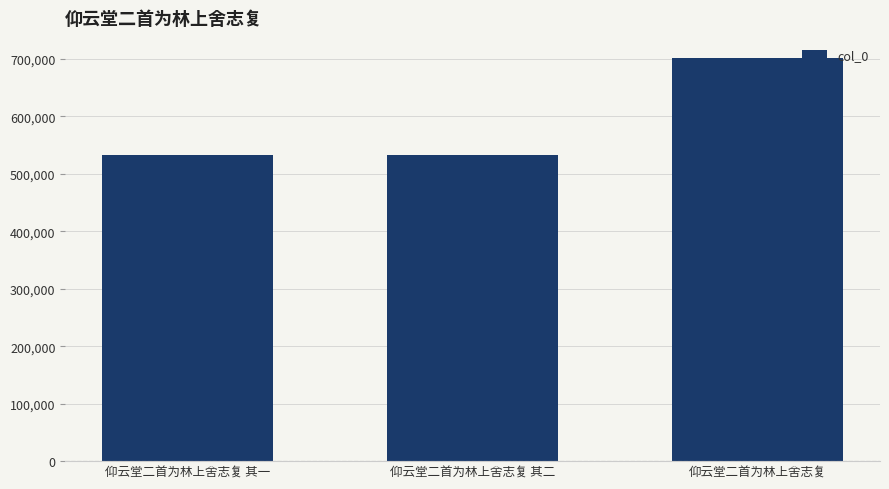

What is the maximum value shown in the chart?

701550